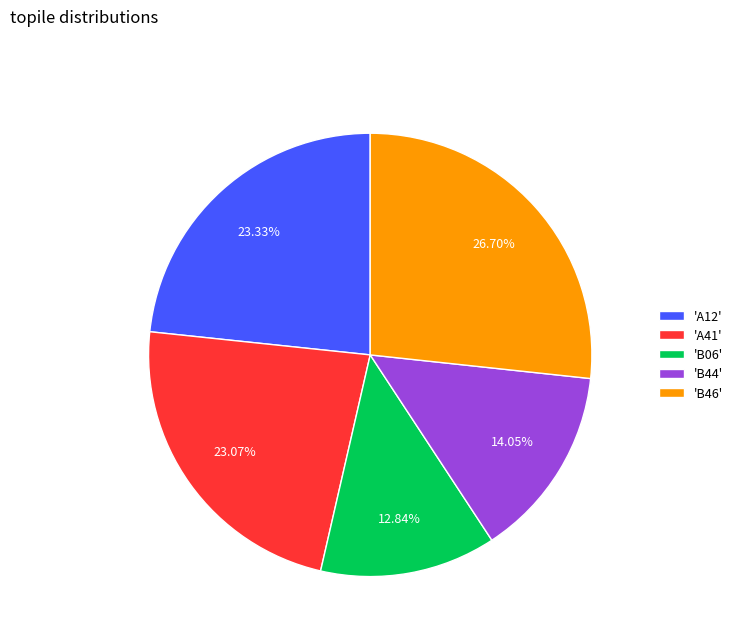

Is the sum of 'B06' and 'A12' greater than half?

No